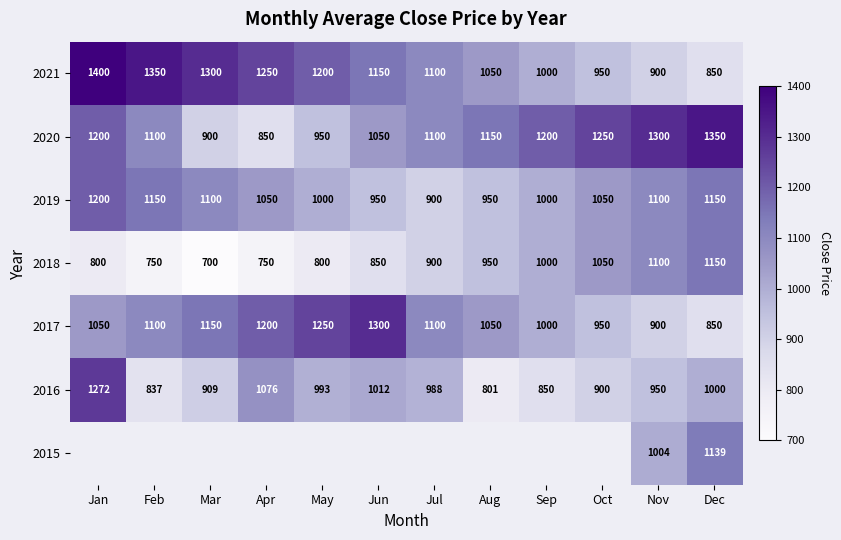

How many values in the 2018 series are below 900?

6